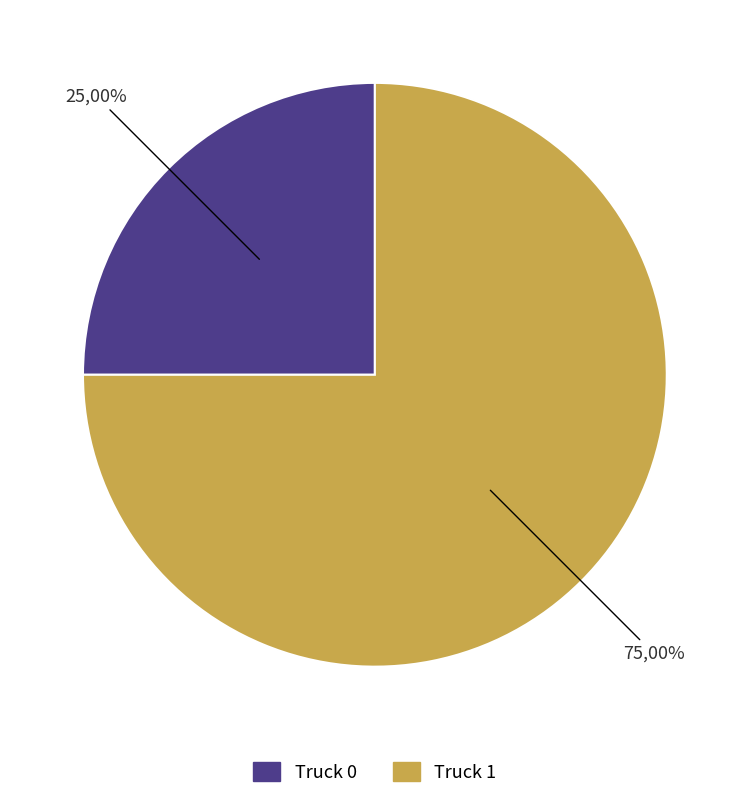

True or false: Truck 1 accounts for 82% of the total.

False